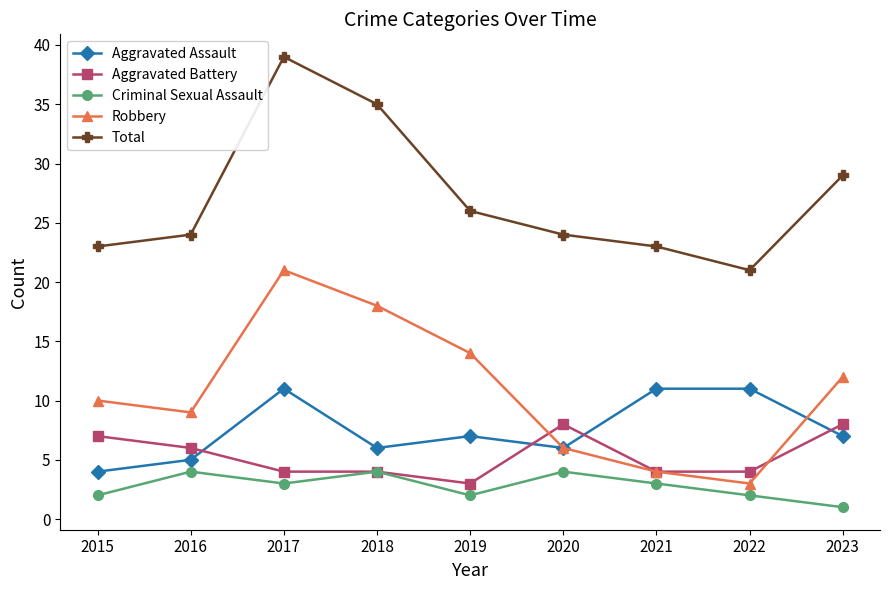

Count the number of data series in this chart.

5